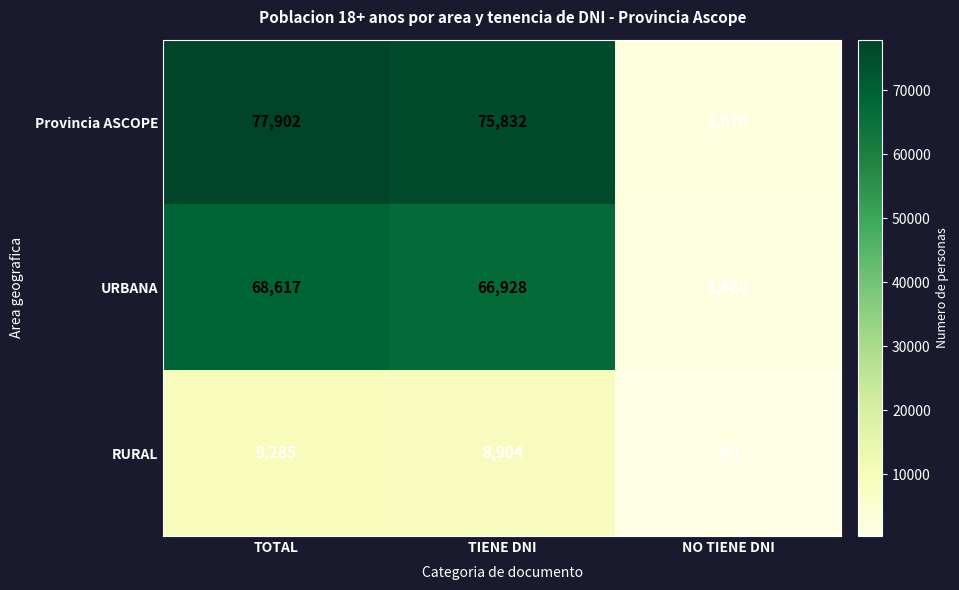

Where does the URBANA series first go above 66928?

TOTAL